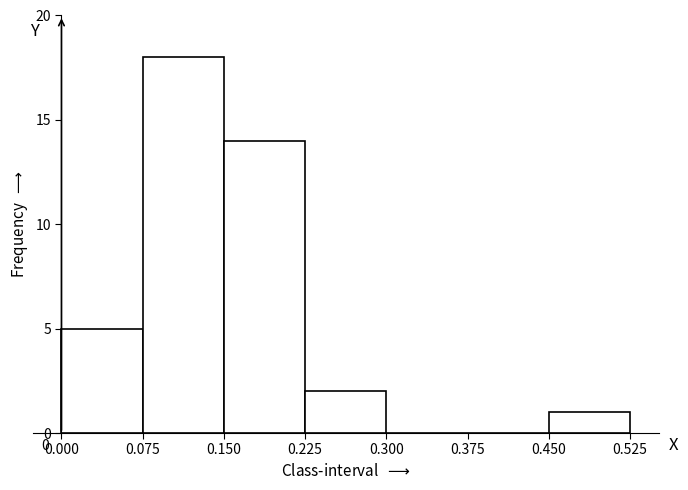

Which range on the x-axis has the tallest bar?

0.075 to 0.150